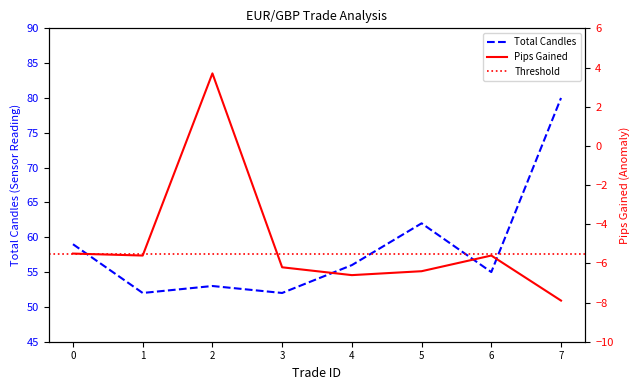

Which series has the largest range (max minus min)?

total_candles